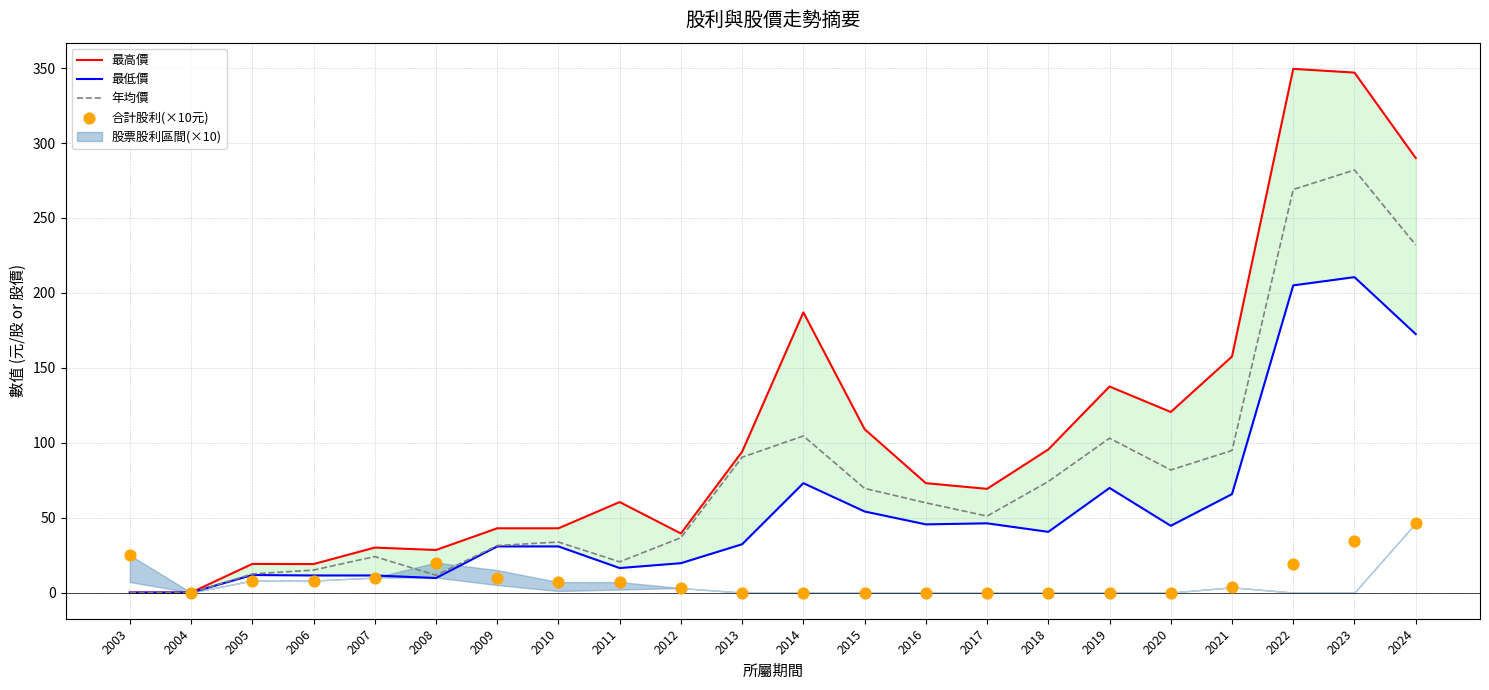

Which series contains the highest Y value?

最高價